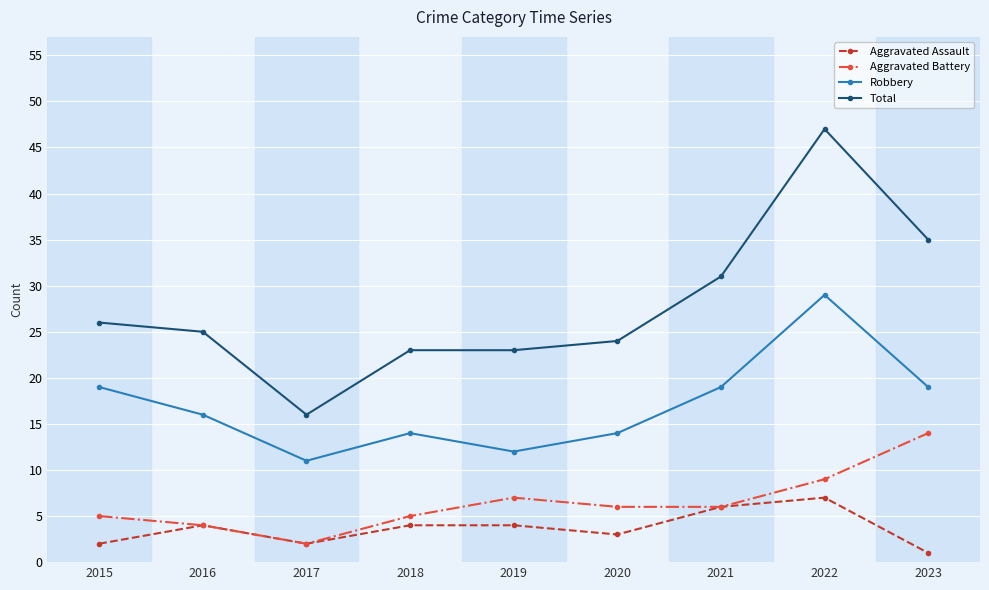

True or false: Robbery has more than 1 points higher than both neighbors.

True